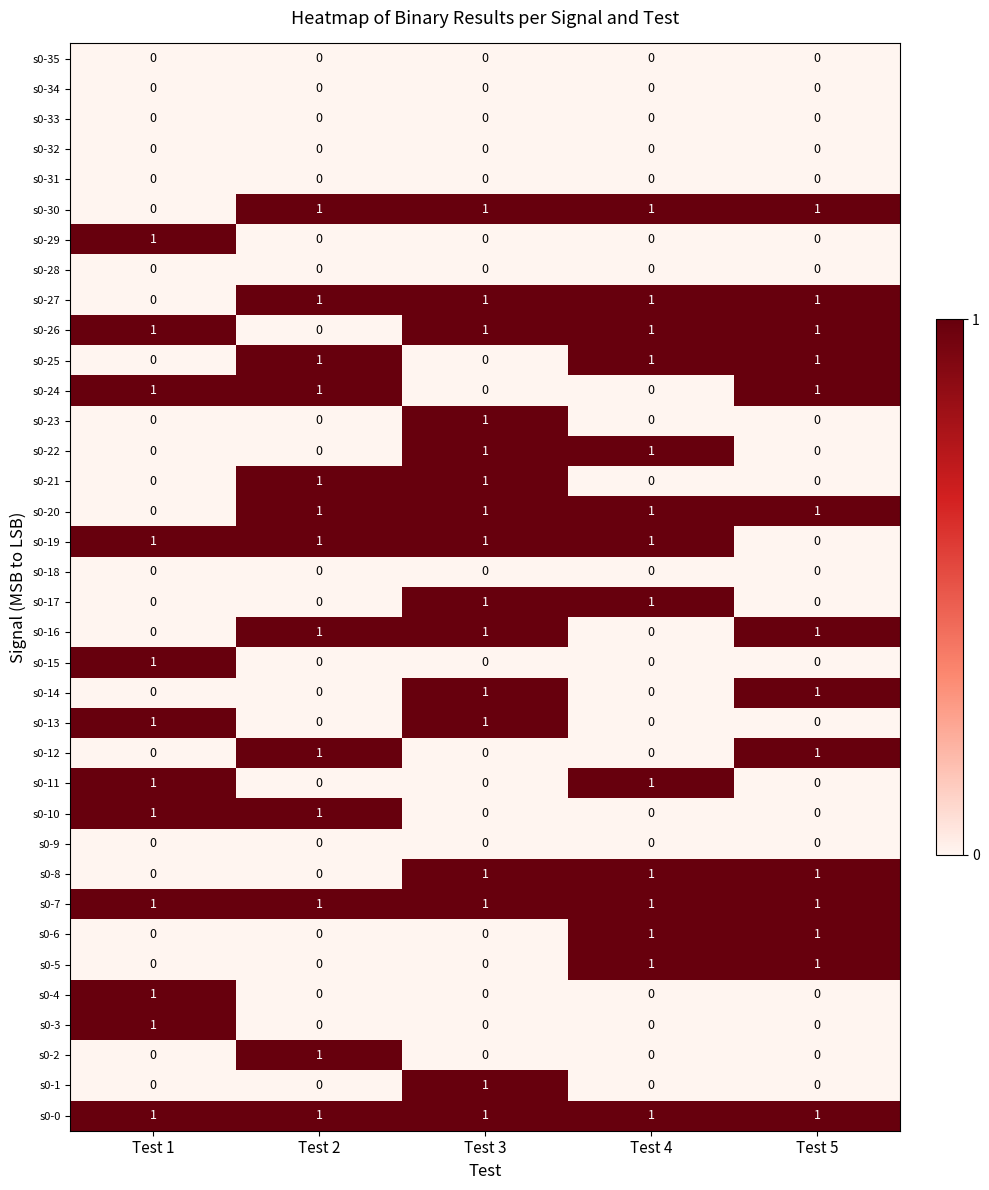

Count the s0-19 values in the range 1 to 2.

4